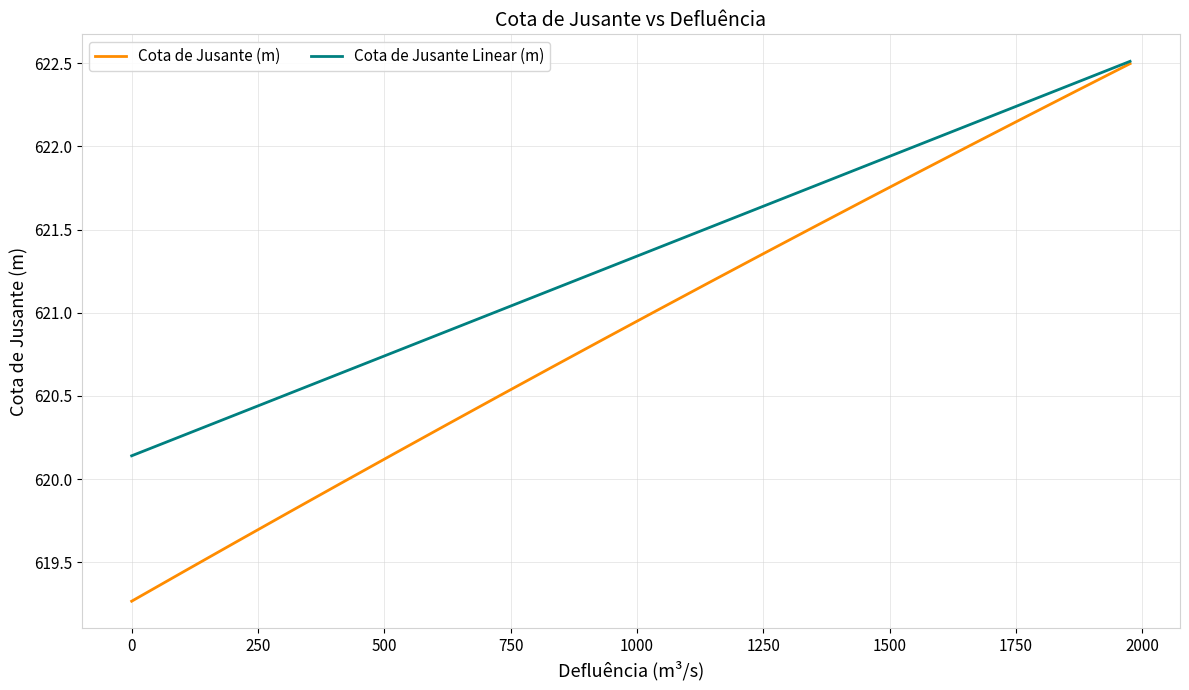

What is the minimum value shown in the chart?

619.3